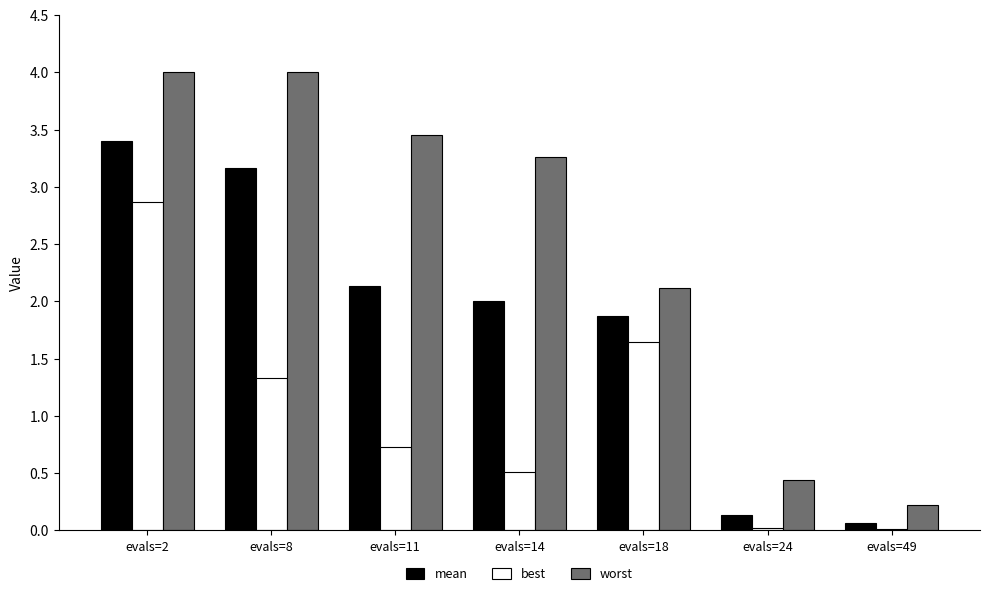

At which category is the sum across all series the highest?

evals=2